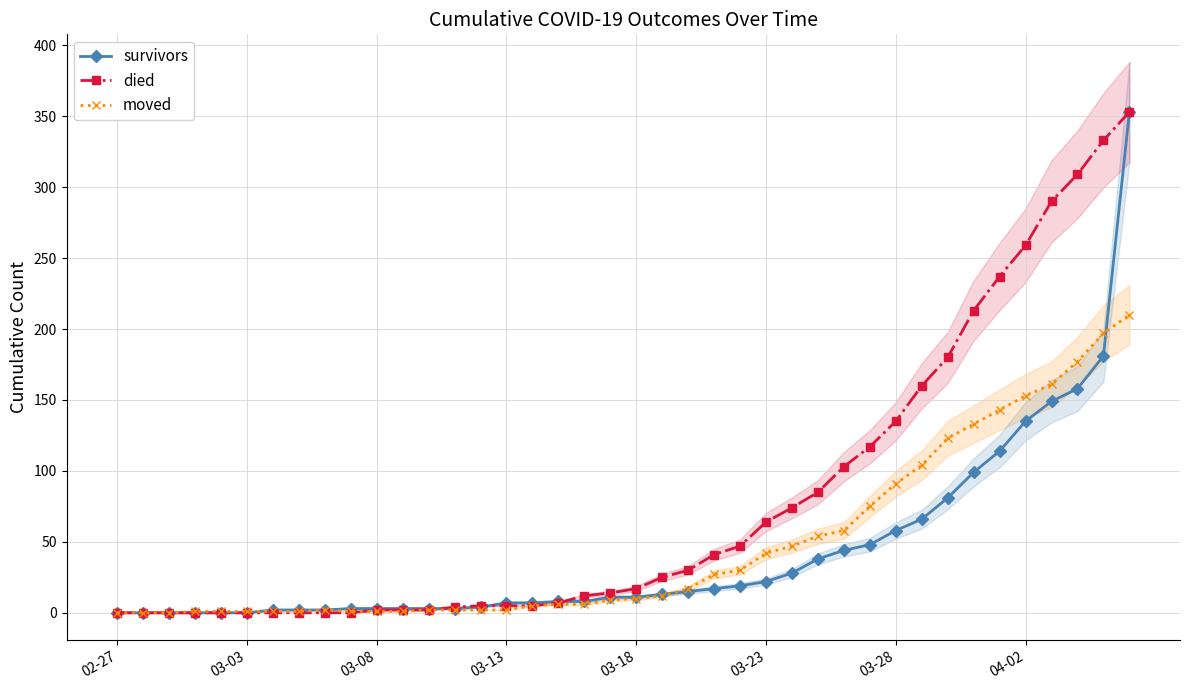

How many lines are shown in the chart?

3